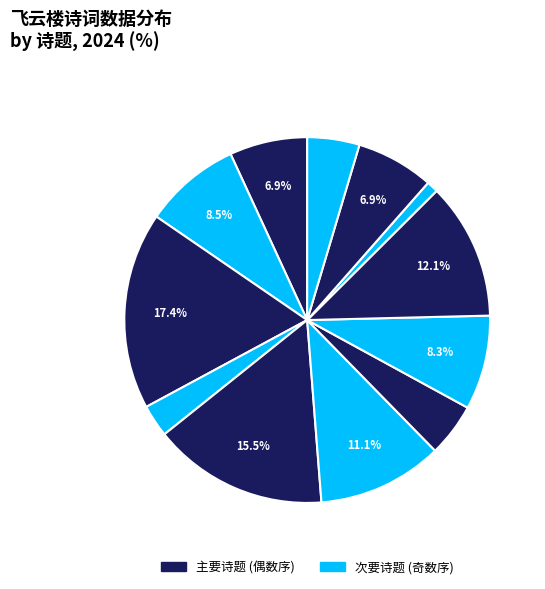

Count the number of slices in the pie.

12